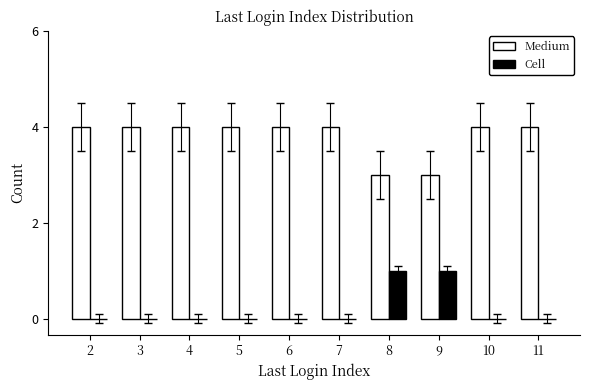

Which series has the largest total across all categories?

Medium